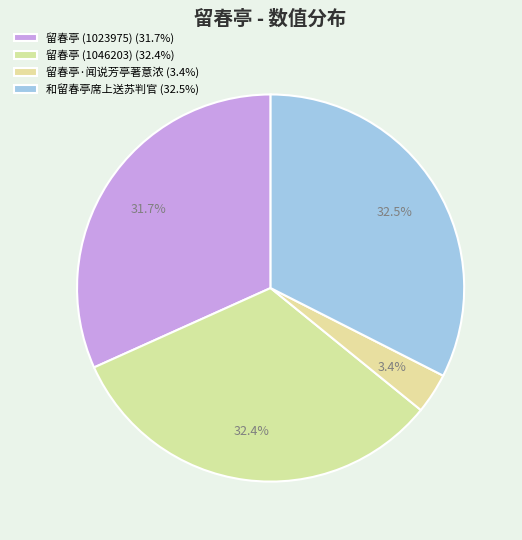

How many slices are in this pie chart?

4